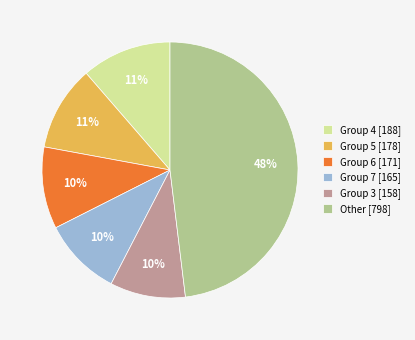

Which category has the biggest portion of the pie?

Other [798]